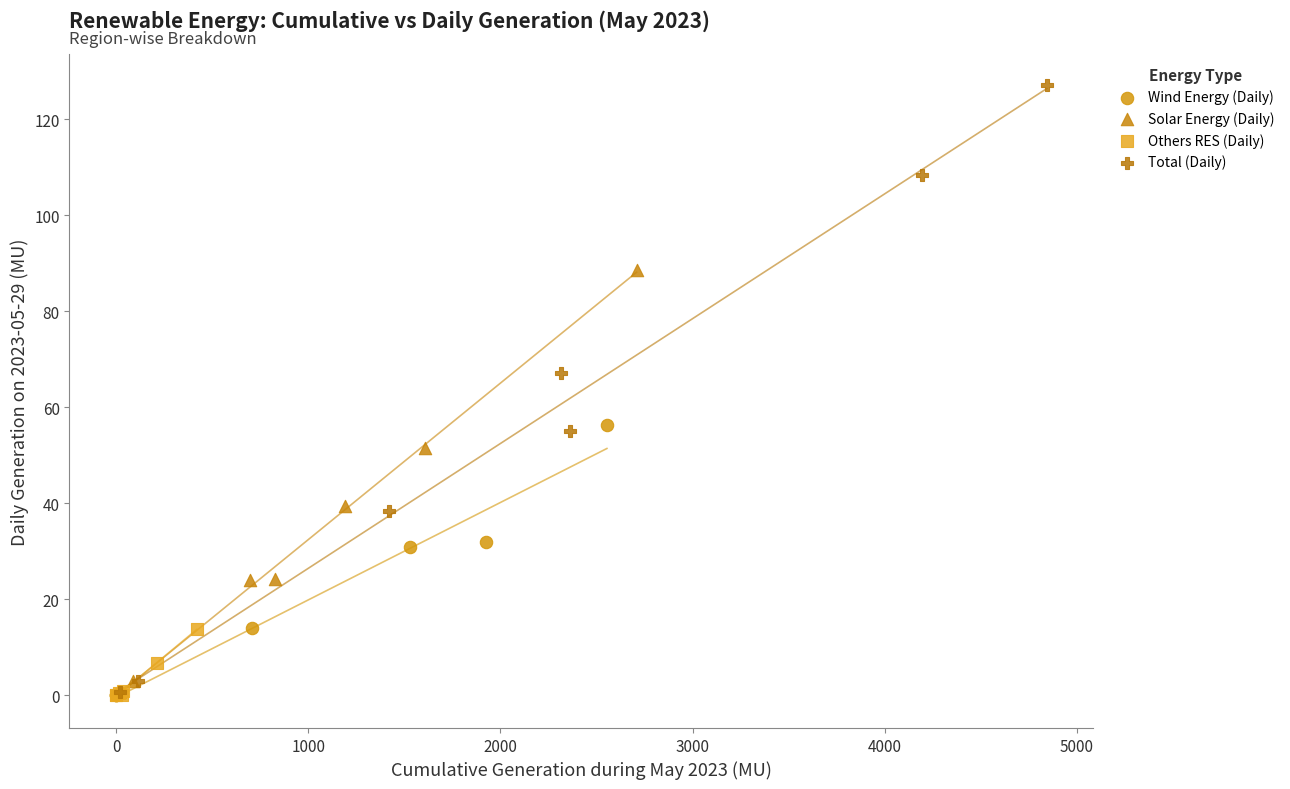

Which series reaches the maximum Y coordinate?

Total (Daily)